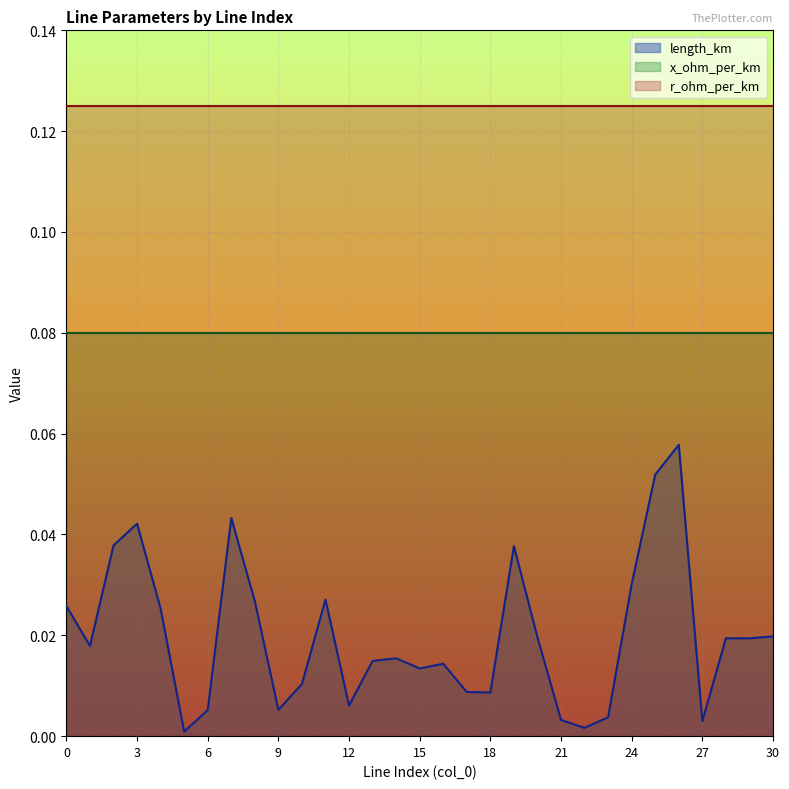

How many distinct data groups are displayed?

3